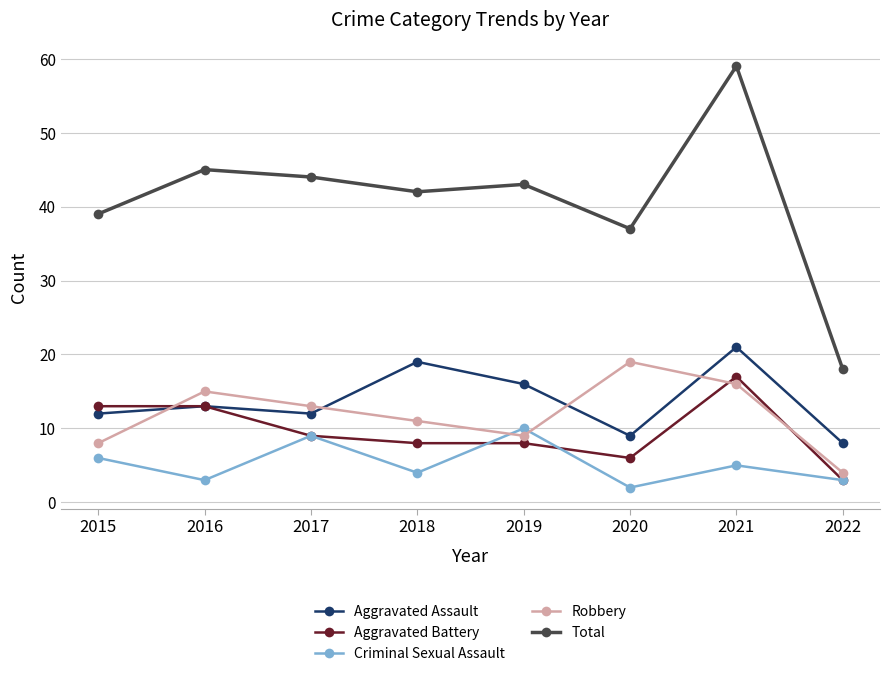

Where is the first local maximum for Robbery?

2016